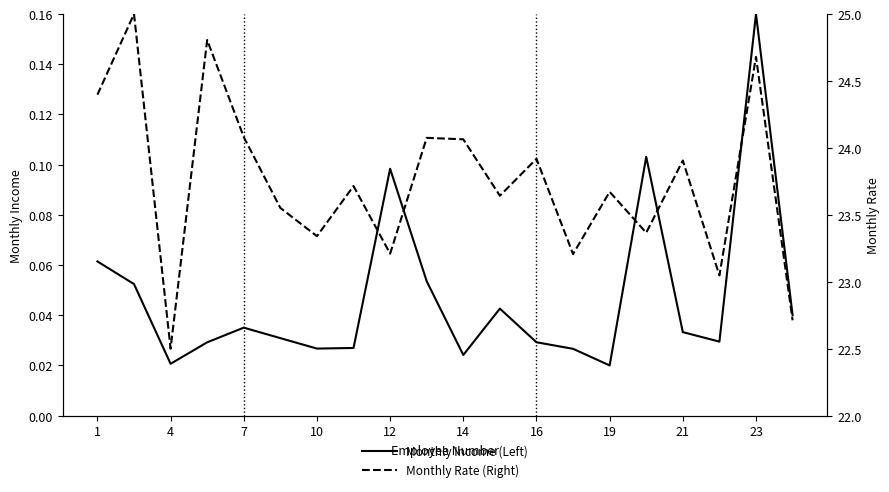

What is the value of the Monthly Rate (Right) point at the 5th from the left?

24.1